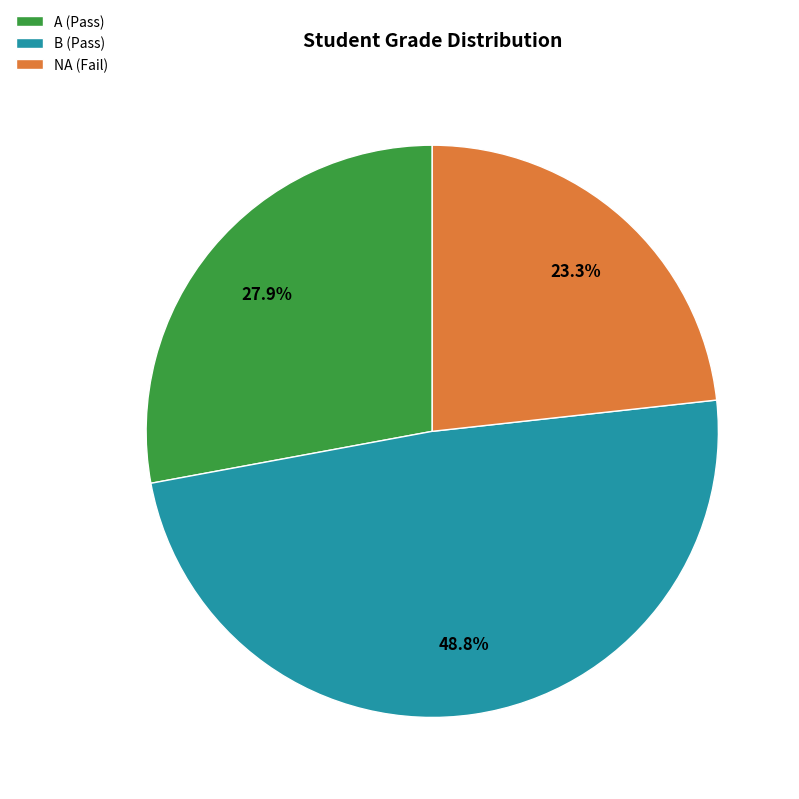

Is there any slice that represents more than half of the pie?

No